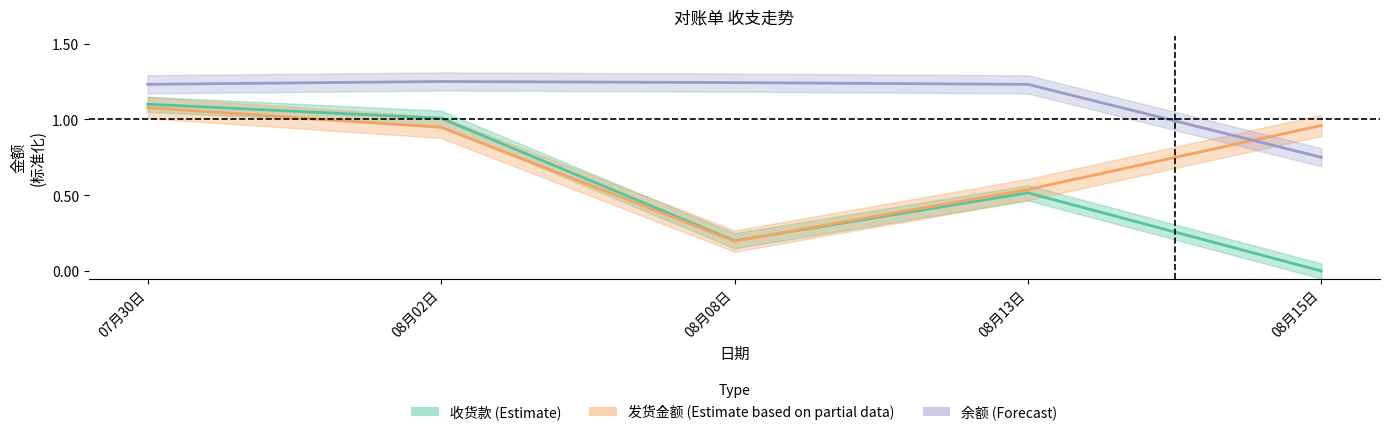

What is the total value across all series at 08月08日?

1.6